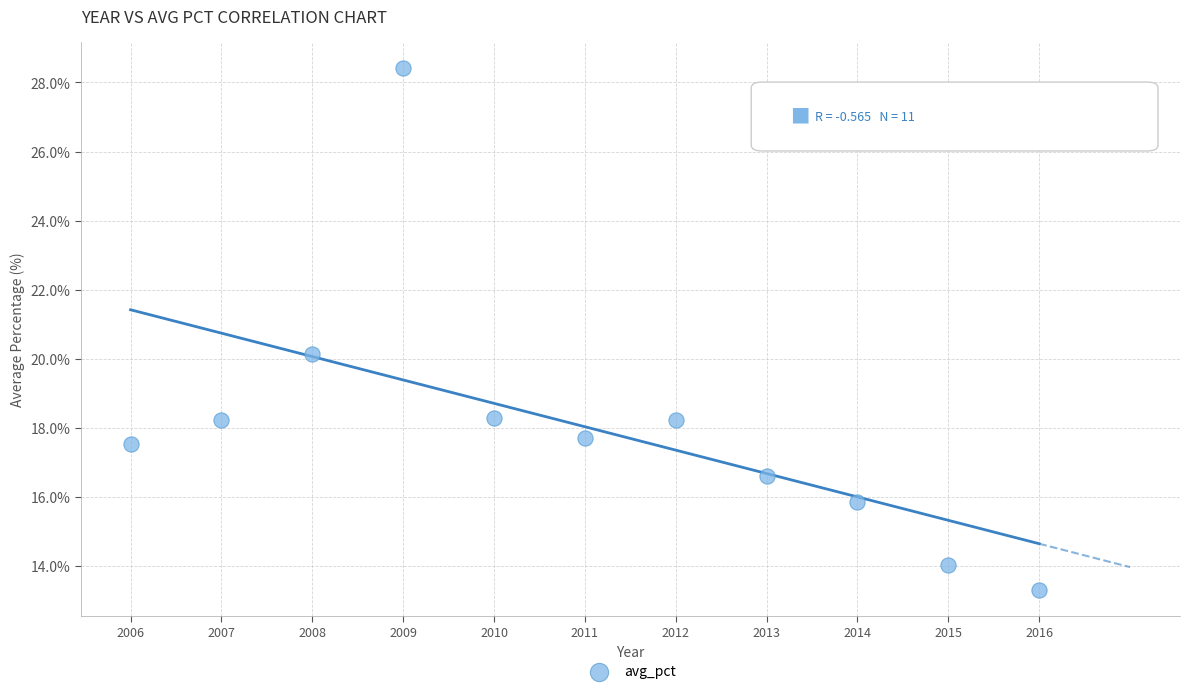

What is the average X value?

2011.0